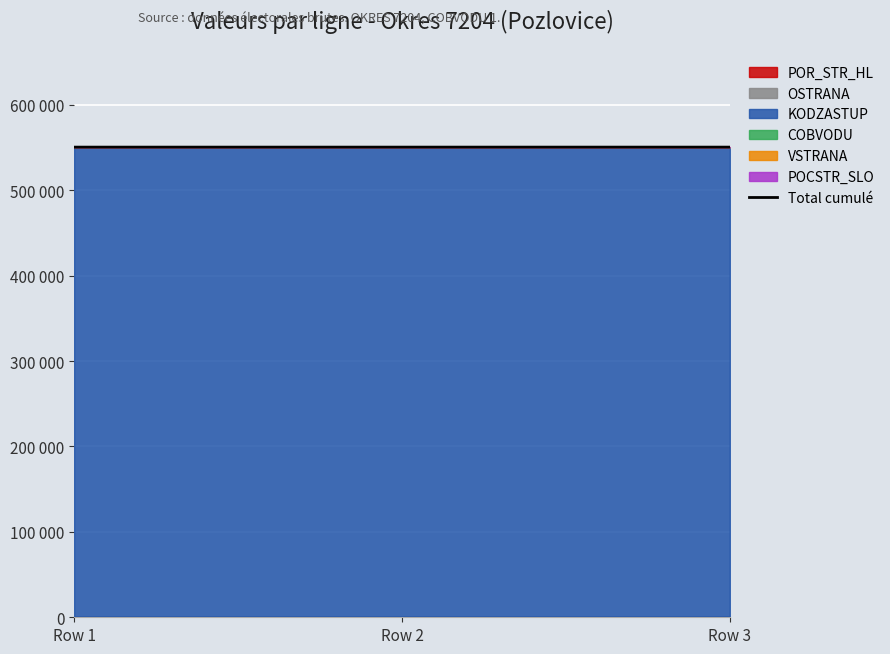

List the labels in order of value, largest first.

Row 3, Row 1, Row 2